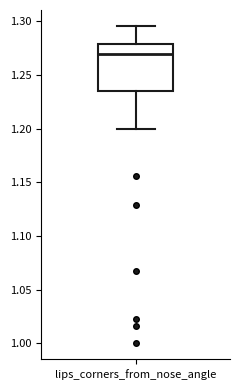

Read this box plot against the y-axis: the position of the median line, the range covered by the box, and the ends of both whiskers. The values are not printed on the chart, so give them approximately, as read against the axis.

median 1.270, box 1.235 to 1.280, whiskers 1.200 to 1.295